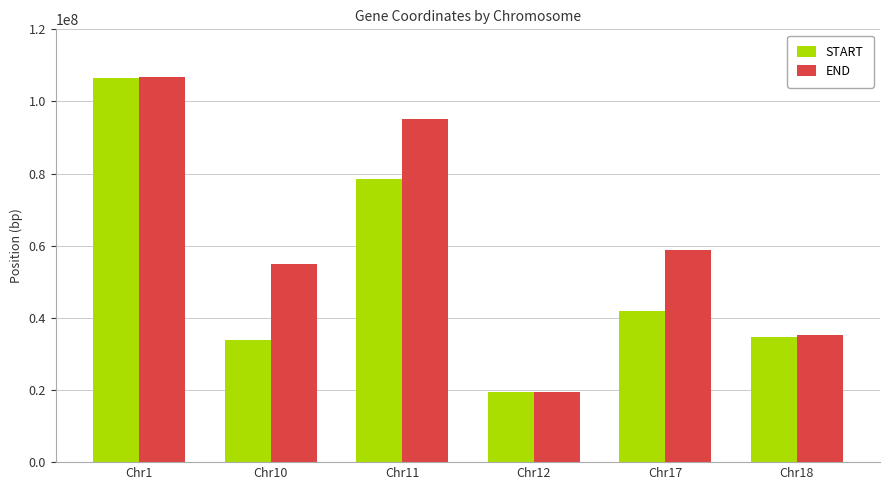

Rank the categories by END value from lowest to highest.

Chr12, Chr18, Chr10, Chr17, Chr11, Chr1